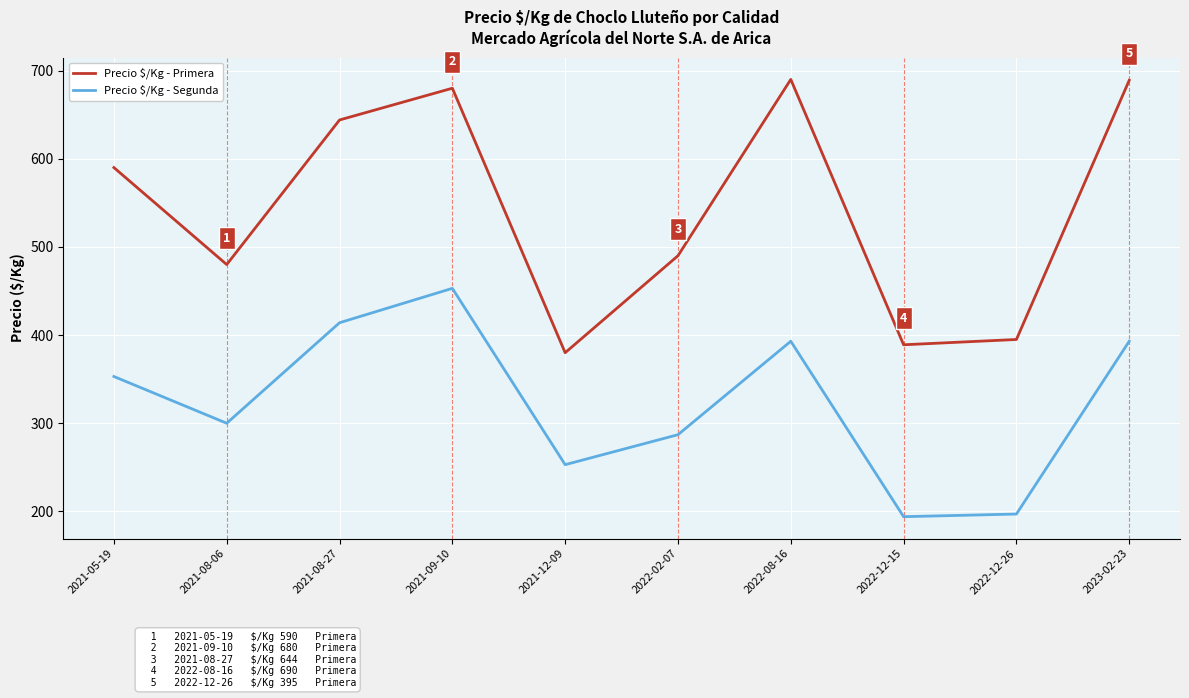

Which series has the widest spread of values?

Precio $/Kg - Primera